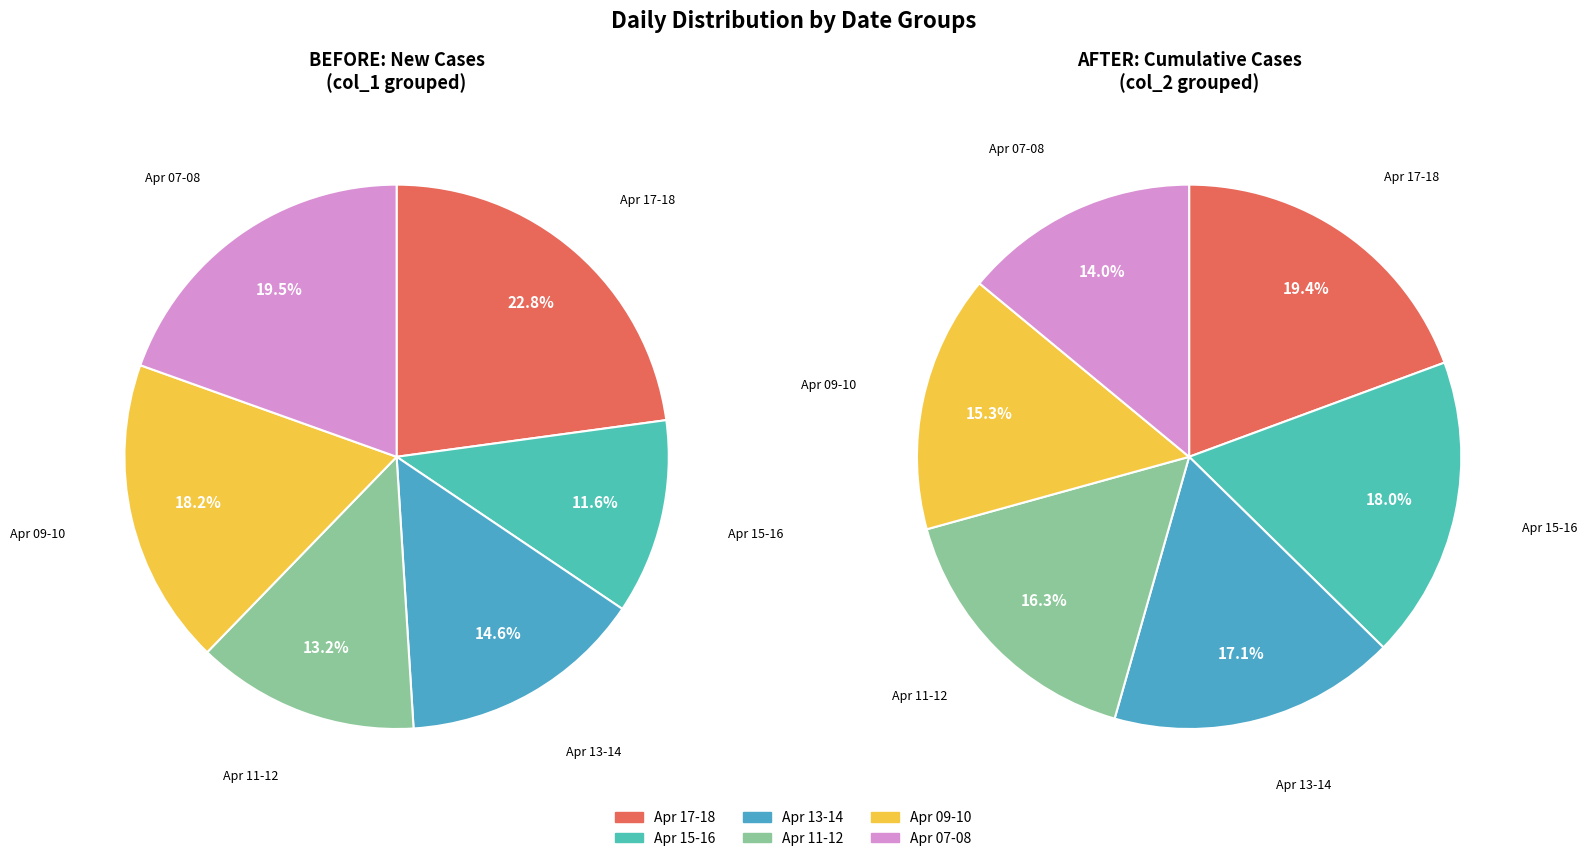

Is there any slice that represents more than half of the pie?

No